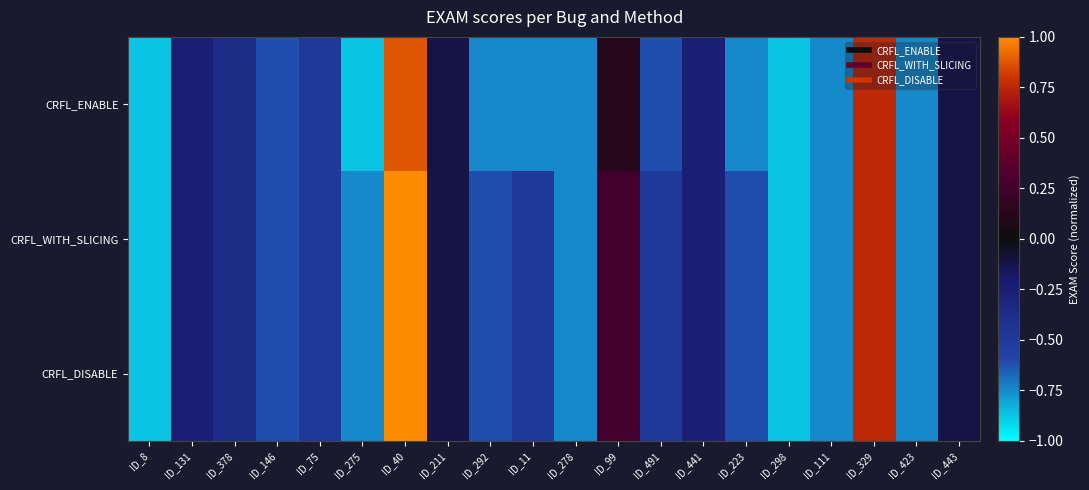

Rank the series by their maximum value, from lowest to highest.

CRFL_ENABLE, CRFL_WITH_SLICING, CRFL_DISABLE